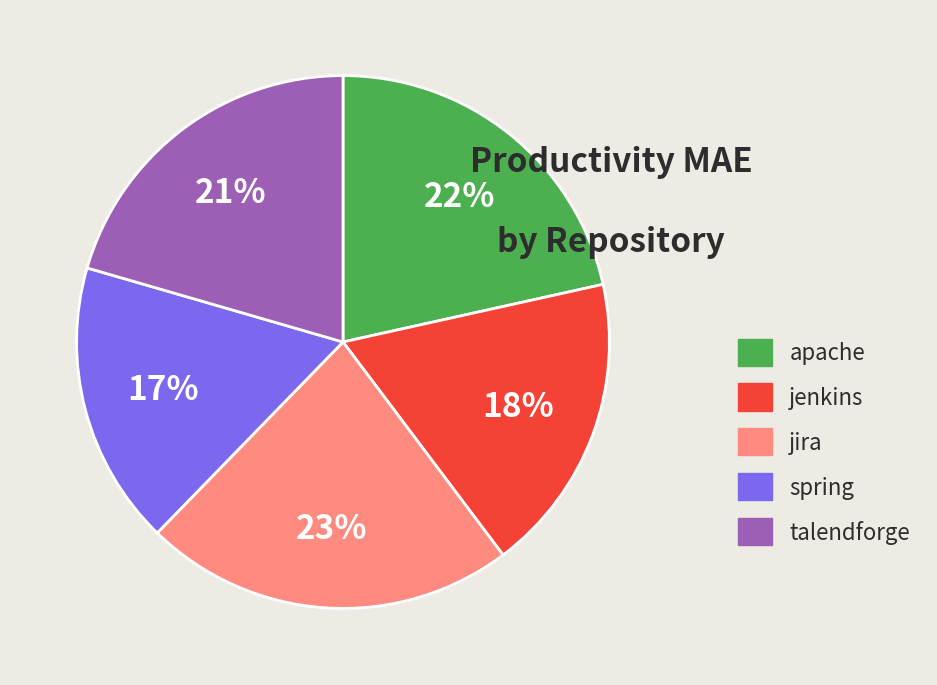

To the nearest percent, what is the average slice percentage?

20%